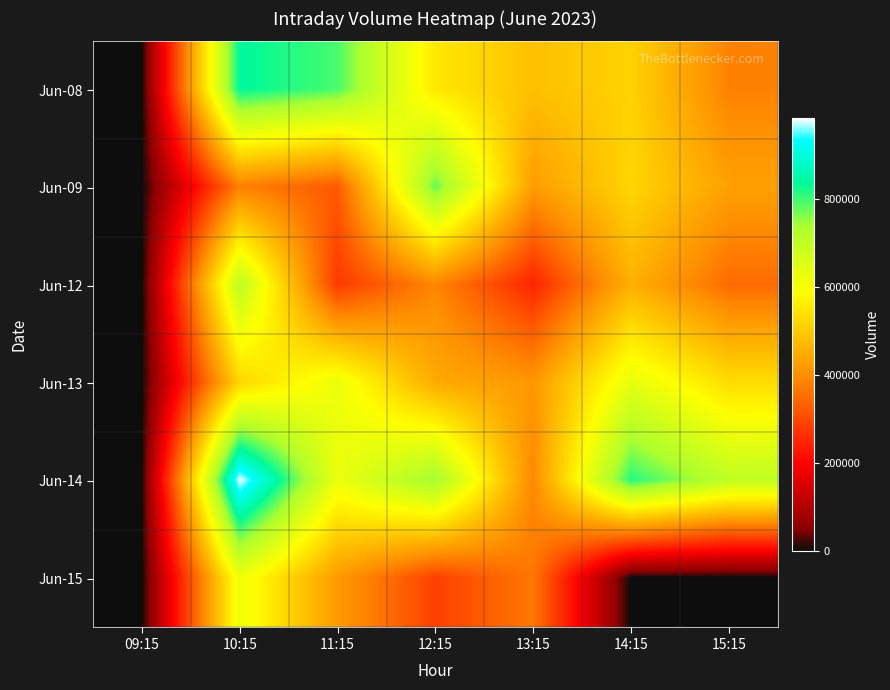

Which has a higher value, 09:15 or 14:15?

14:15